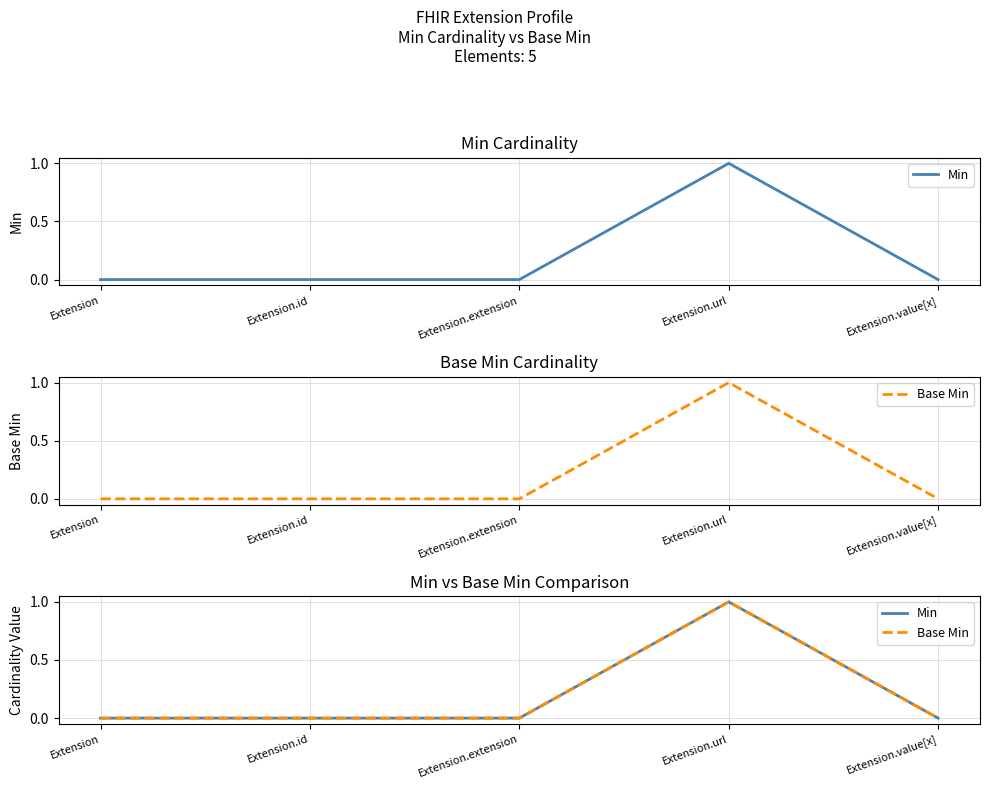

How many categories are shown in the chart?

5